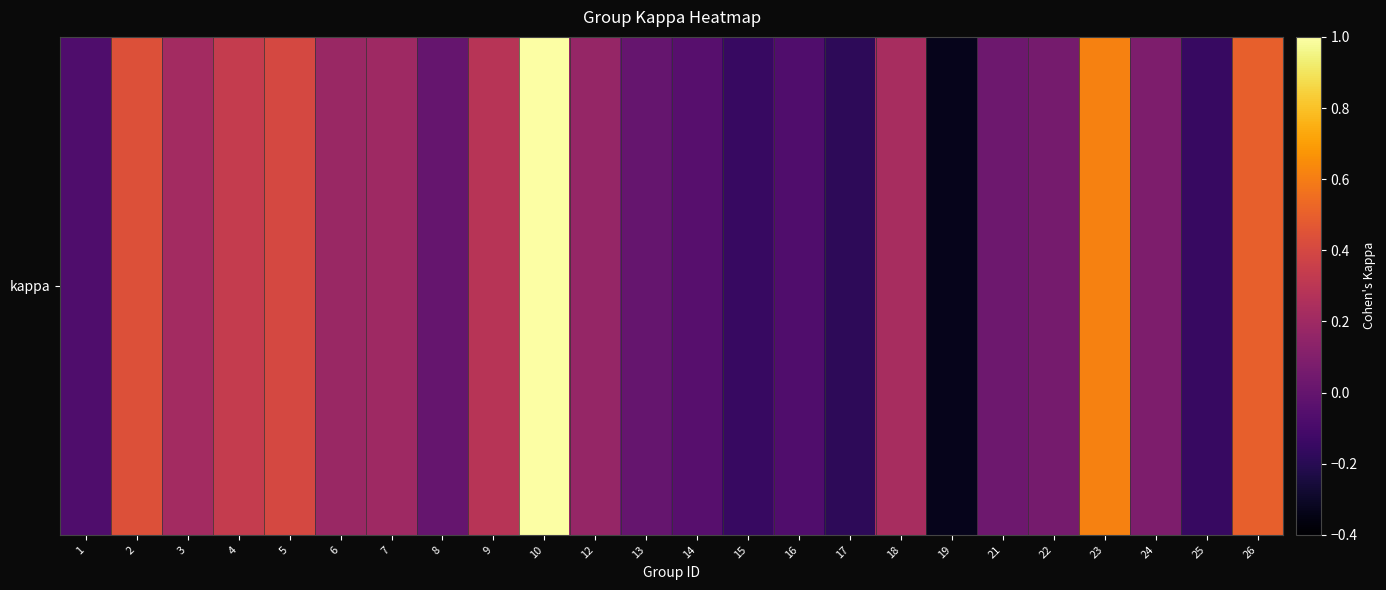

Rank the categories by value from lowest to highest.

19, 17, 15, 25, 1, 16, 14, 8, 13, 21, 22, 24, 12, 6, 7, 3, 18, 9, 4, 5, 2, 26, 23, 10